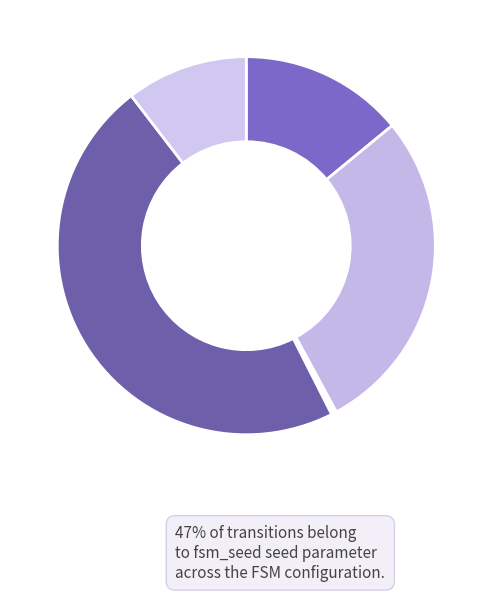

Is there any slice that represents more than half of the pie?

No